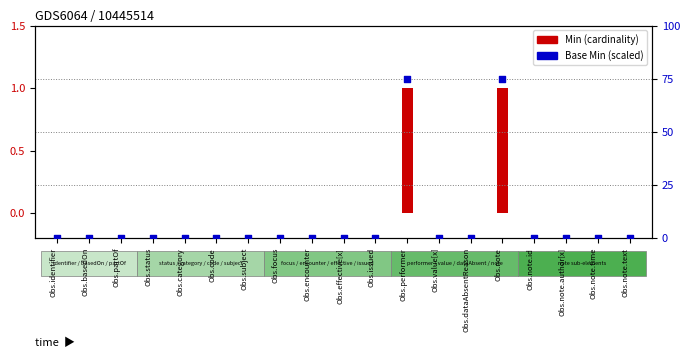

At how many categories does at least one series exceed 66?

2